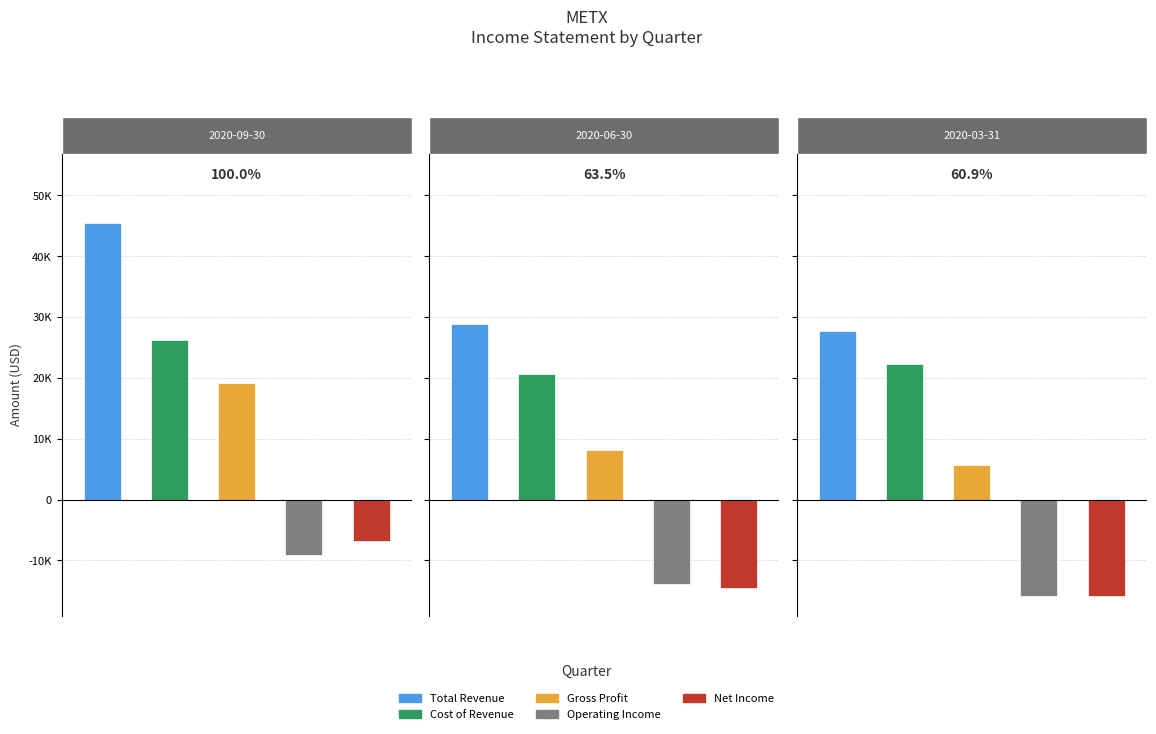

What is the spread (max minus min) of values at 2020-03-31?

43600